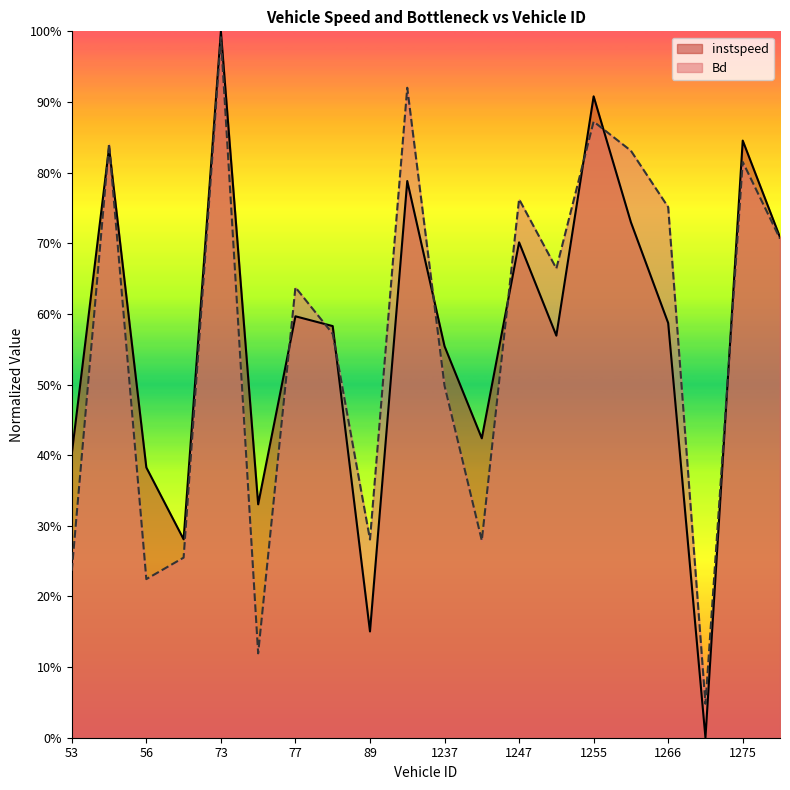

Reading left to right, what are all the values shown in this chart?

instspeed: 53.0=0.4	55.0=0.8	56.0=0.4	66.0=0.3	73.0=1.0	75.0=0.3	77.0=0.6	86.0=0.6	89.0=0.2	92.0=0.8	1237.0=0.6	1238.0=0.4	1247.0=0.7	1254.0=0.6	1255.0=0.9	1264.0=0.7	1266.0=0.6	1268.0=0.0	1275.0=0.8	1404.0=0.7
Bd: 53.0=0.2	55.0=0.8	56.0=0.2	66.0=0.3	73.0=1.0	75.0=0.1	77.0=0.6	86.0=0.6	89.0=0.3	92.0=0.9	1237.0=0.5	1238.0=0.3	1247.0=0.8	1254.0=0.7	1255.0=0.9	1264.0=0.8	1266.0=0.8	1268.0=0.0	1275.0=0.8	1404.0=0.7